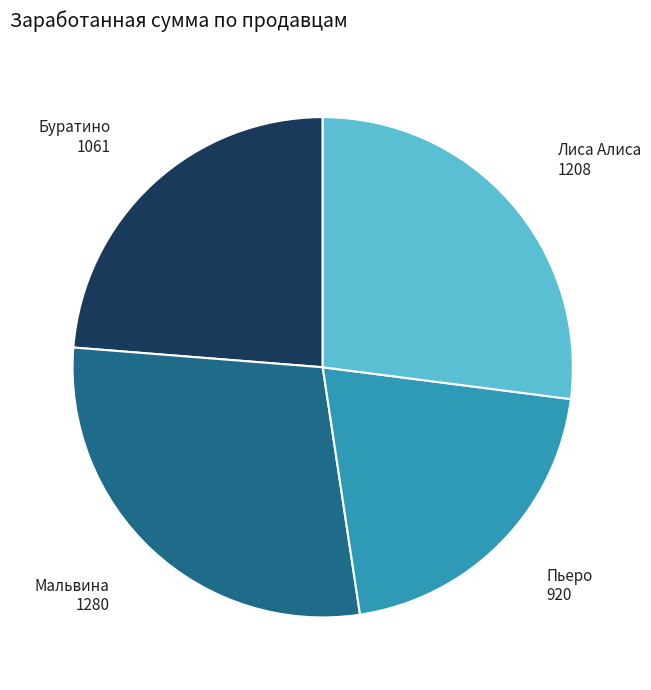

Is there a majority slice in this chart?

No